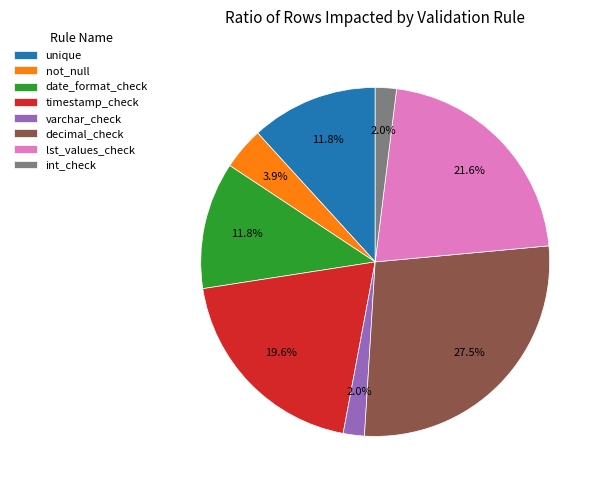

Between varchar_check and decimal_check, which is larger?

decimal_check